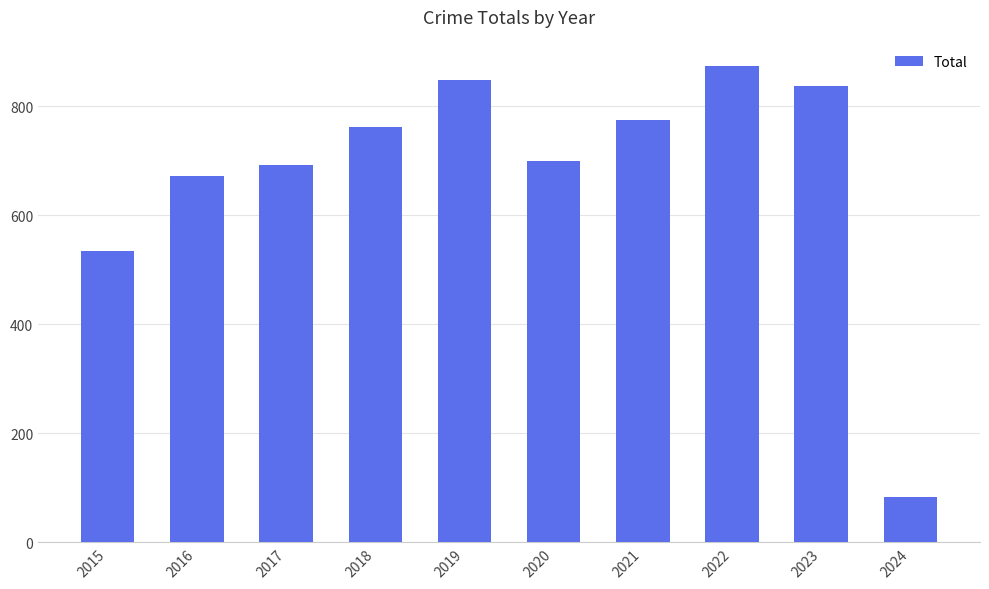

What is the ratio of the value at 2020 to the value at 2016?

1.0